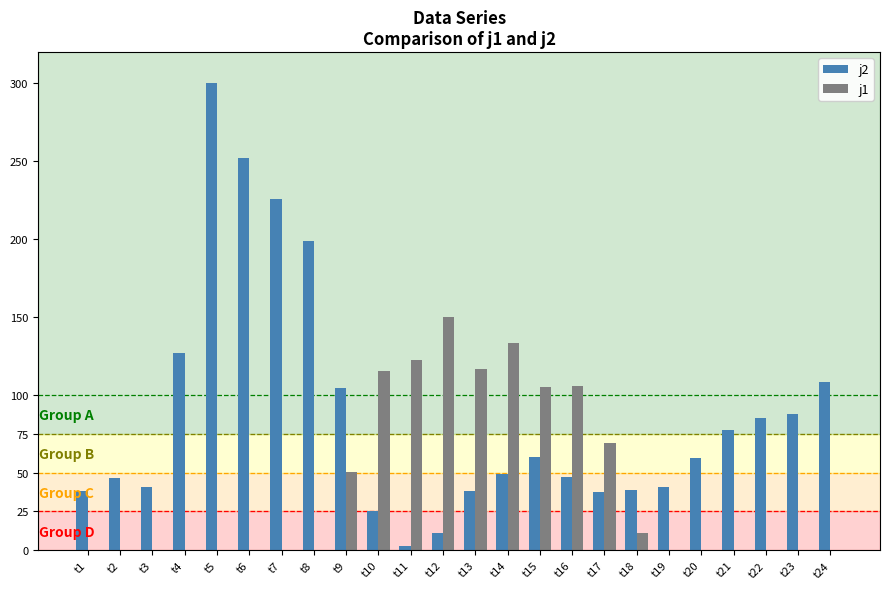

Is it true that j2 equals 2.8 at t11?

True